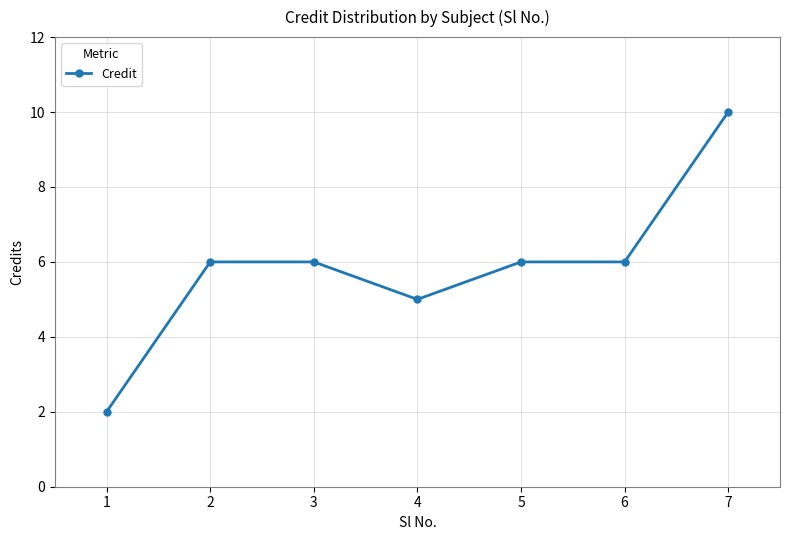

What is the difference between the maximum and minimum values?

8